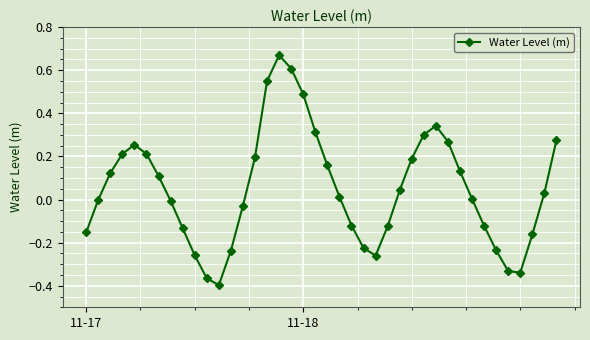

True or false: the data has more than 1 interior local peaks.

True